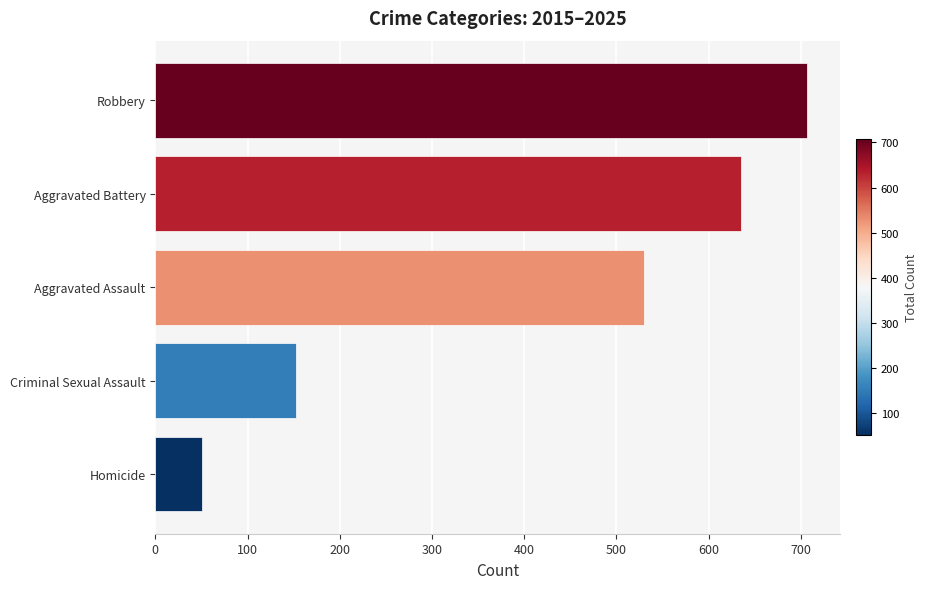

At which label is the value closest to 379?

Aggravated Assault